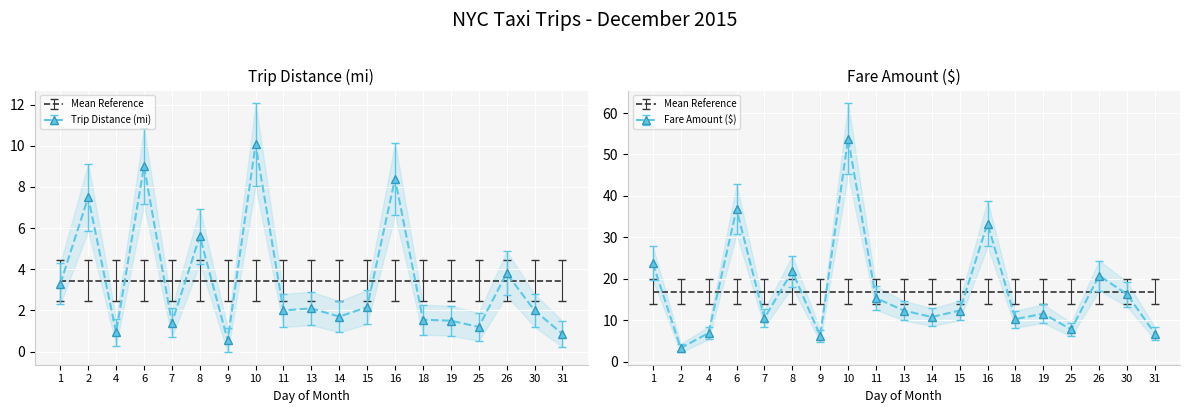

Which series has the largest total across all categories?

Fare Amount ($)